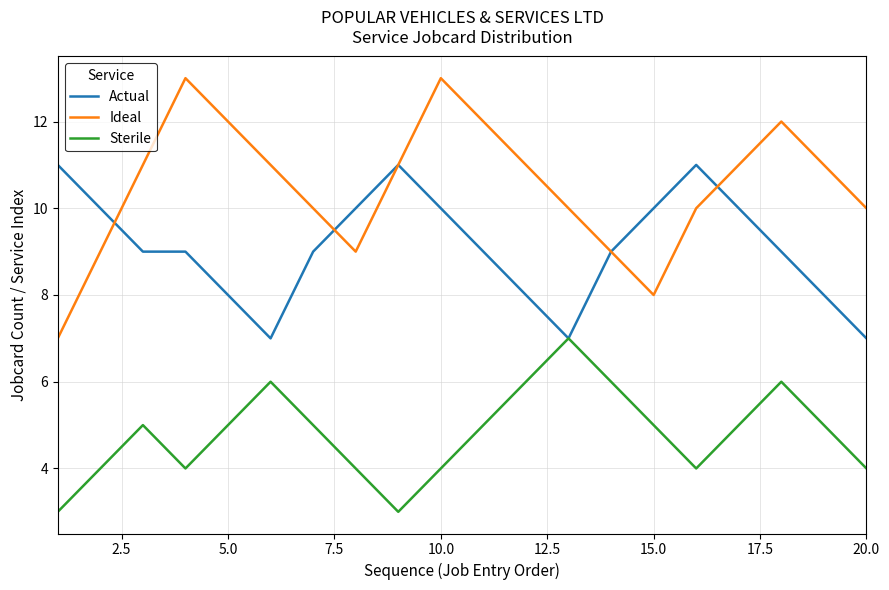

Reading right to left, list all the values displayed in this chart.

Actual: 7	8	9	10	11	10	9	7	8	9	10	11	10	9	7	8	9	9	10	11
Ideal: 10	11	12	11	10	8	9	10	11	12	13	11	9	10	11	12	13	11	9	7
Sterile: 4	5	6	5	4	5	6	7	6	5	4	3	4	5	6	5	4	5	4	3